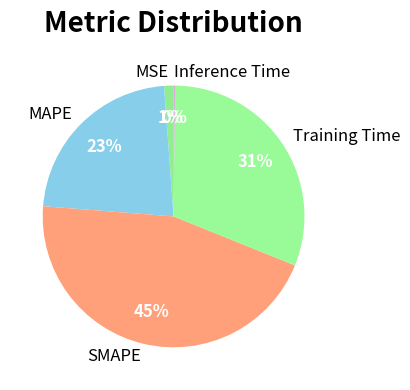

Do SMAPE and MAPE together represent more than half of the pie?

Yes